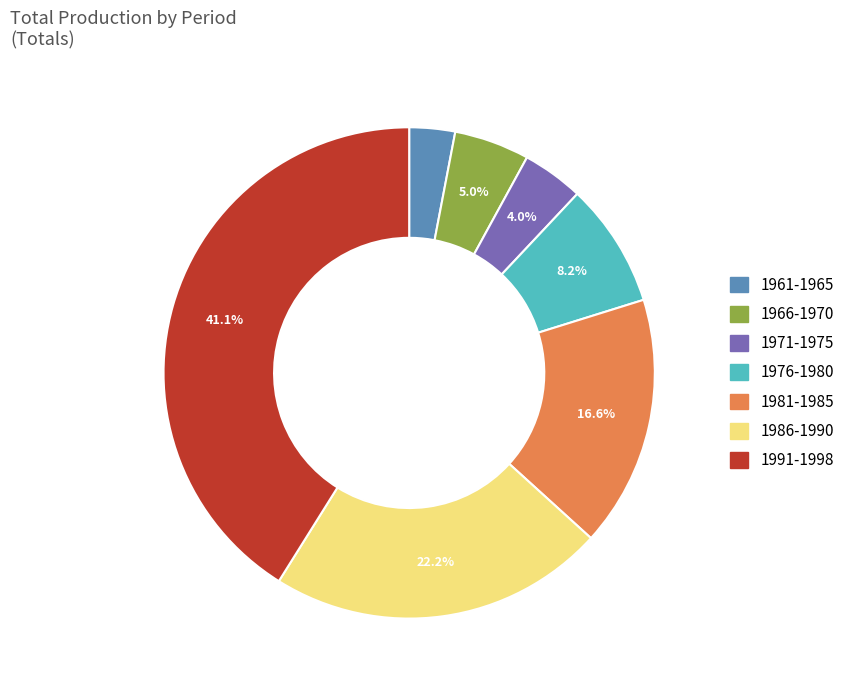

Is there any slice that represents more than half of the pie?

No